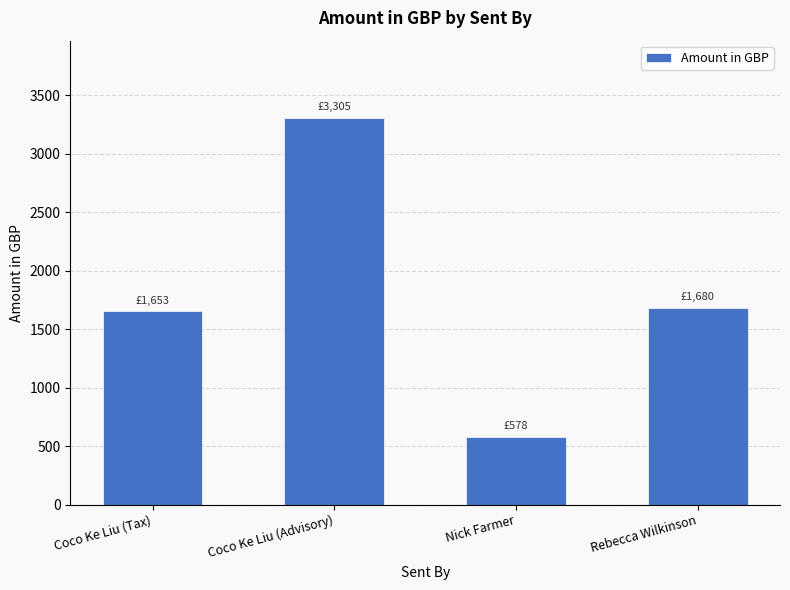

Reading left to right, list all the values displayed in this chart.

Coco Ke Liu (Tax)=1652.7	Coco Ke Liu (Advisory)=3305.4	Nick Farmer=578.4	Rebecca Wilkinson=1680.3